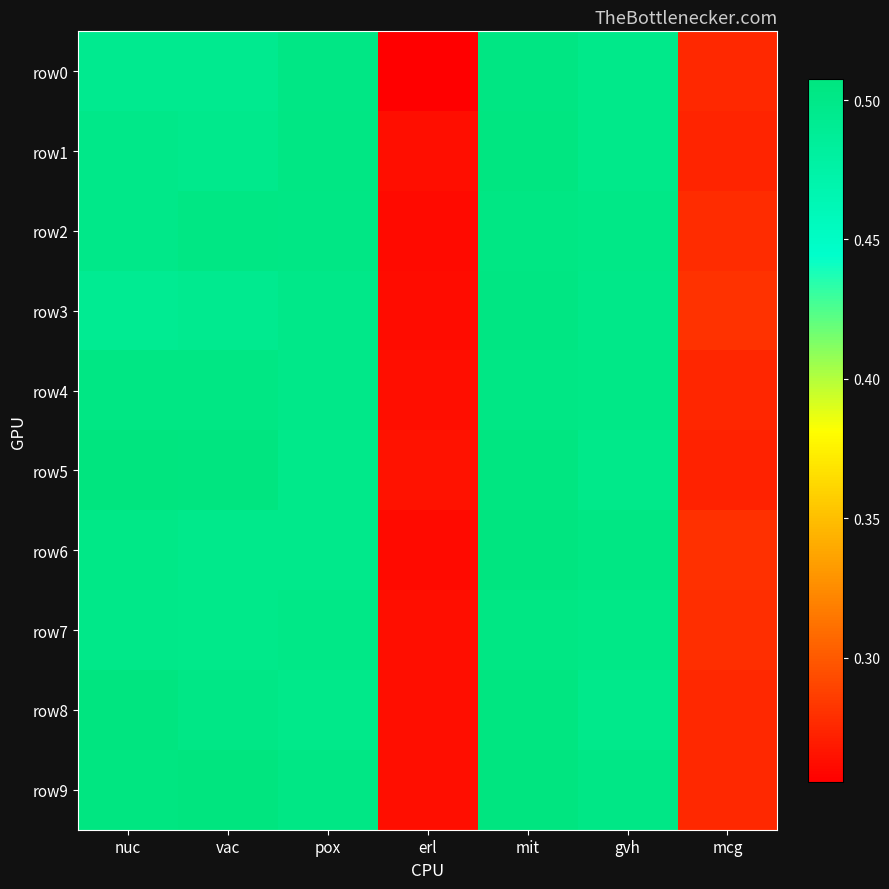

At which category is the sum across all series the highest?

mit